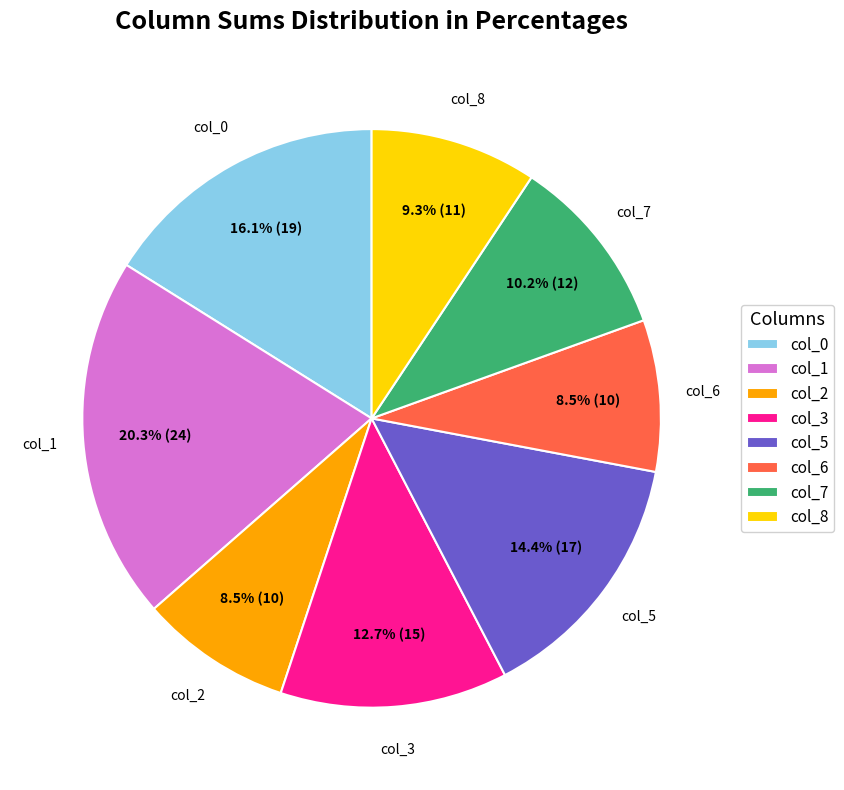

Is there a majority slice in this chart?

No